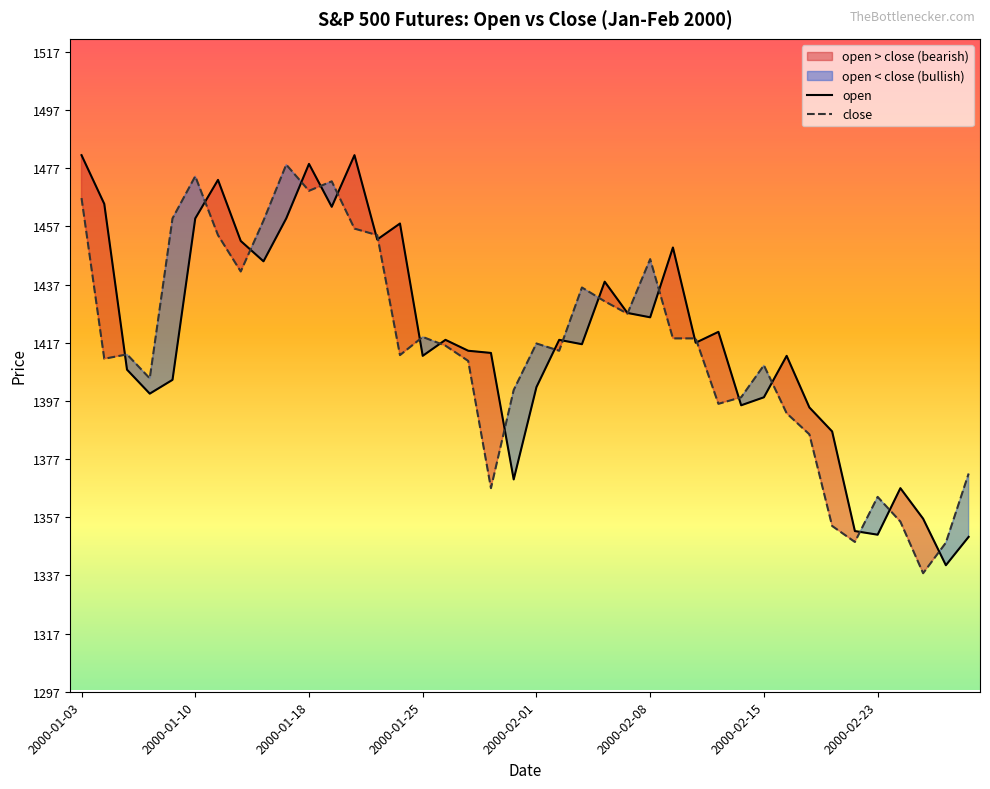

Which series has the largest total across all categories?

open